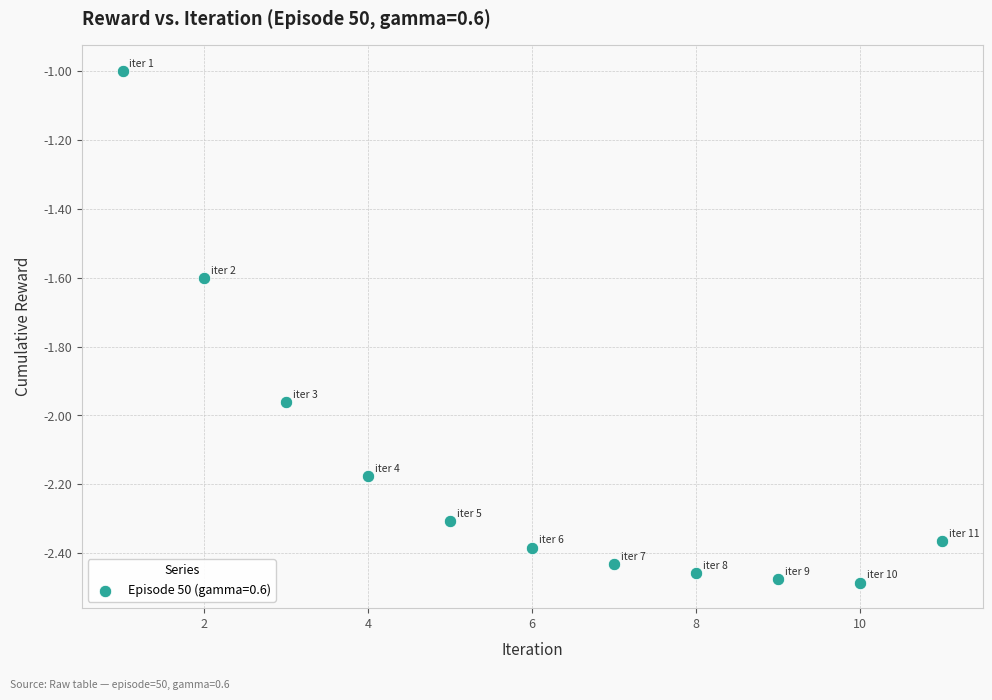

What is the range of Y values (max minus min)?

1.5